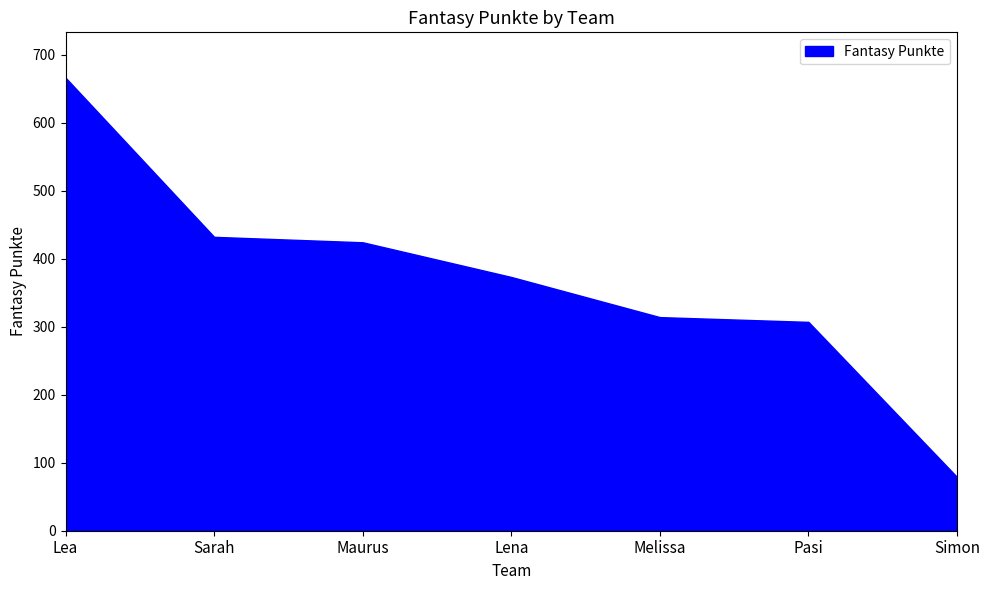

How many categories are shown in the chart?

7